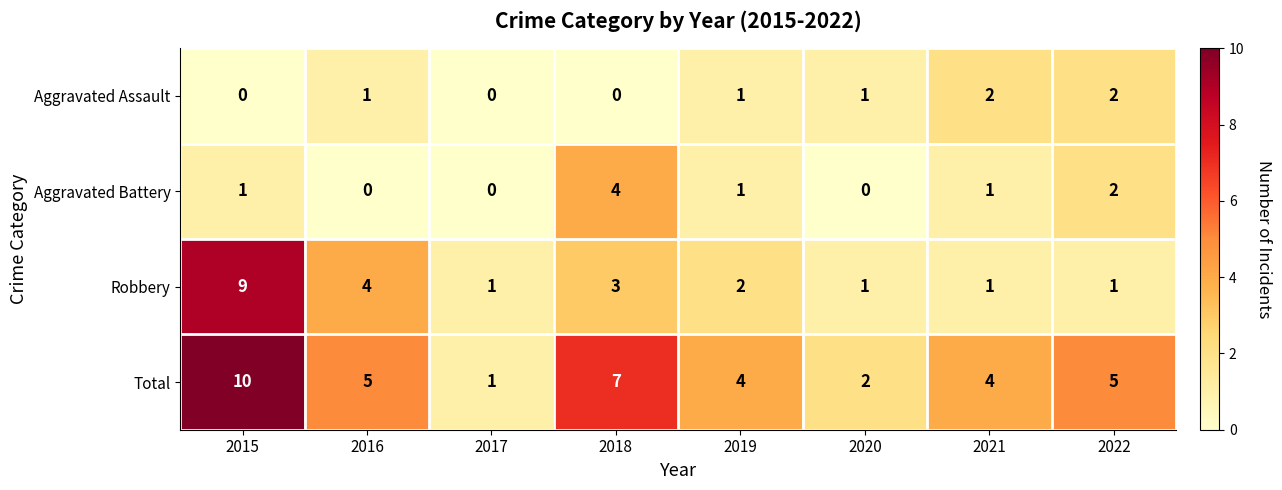

What is the total value across all series at 2015?

20